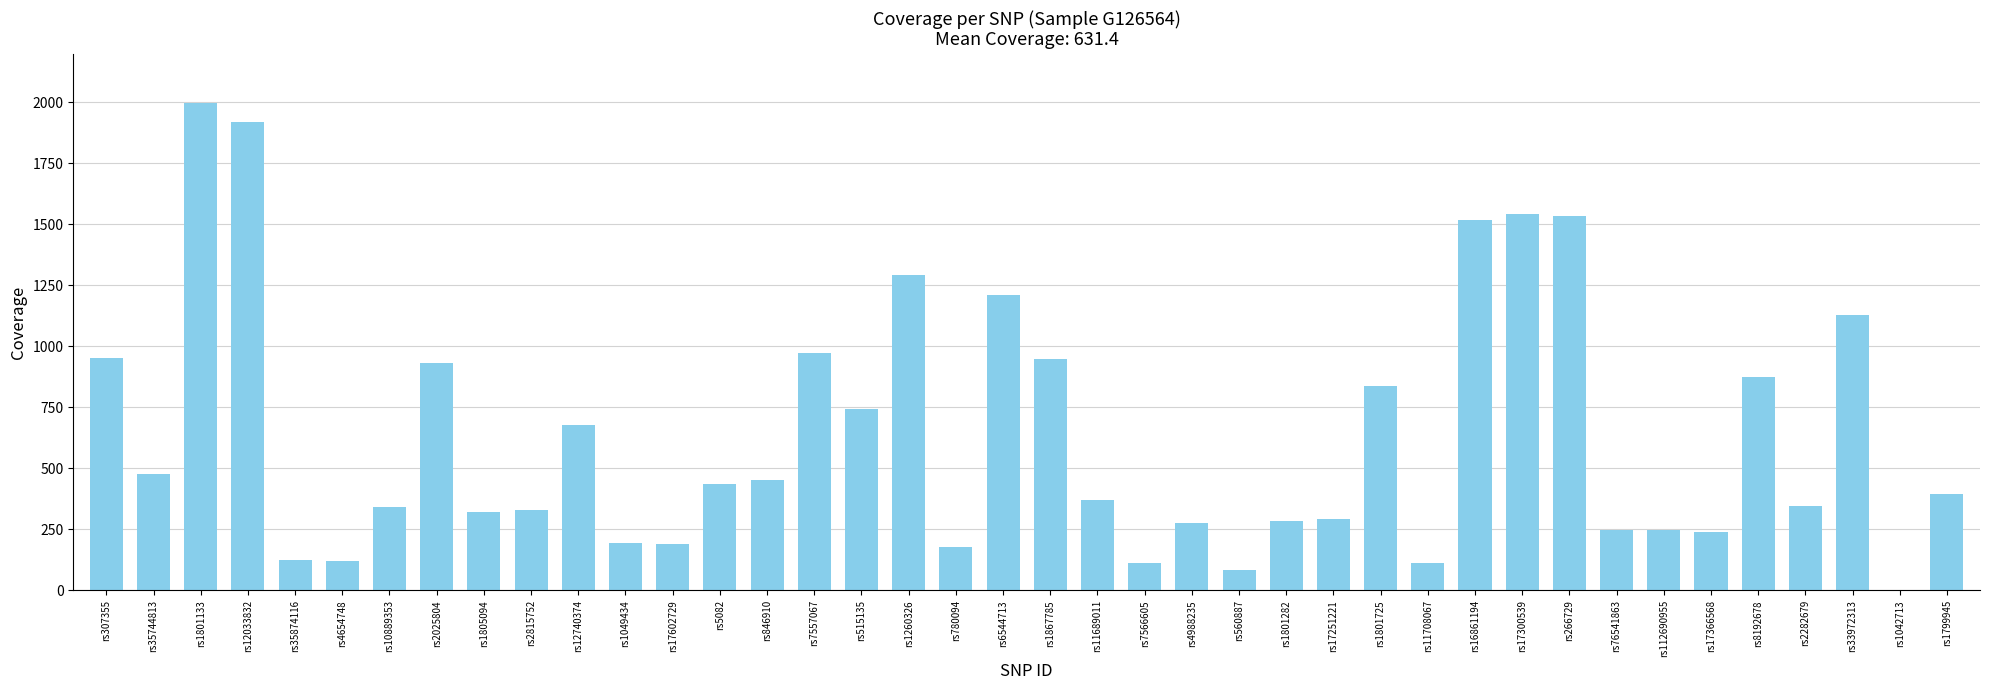

How many positive values are there?

39